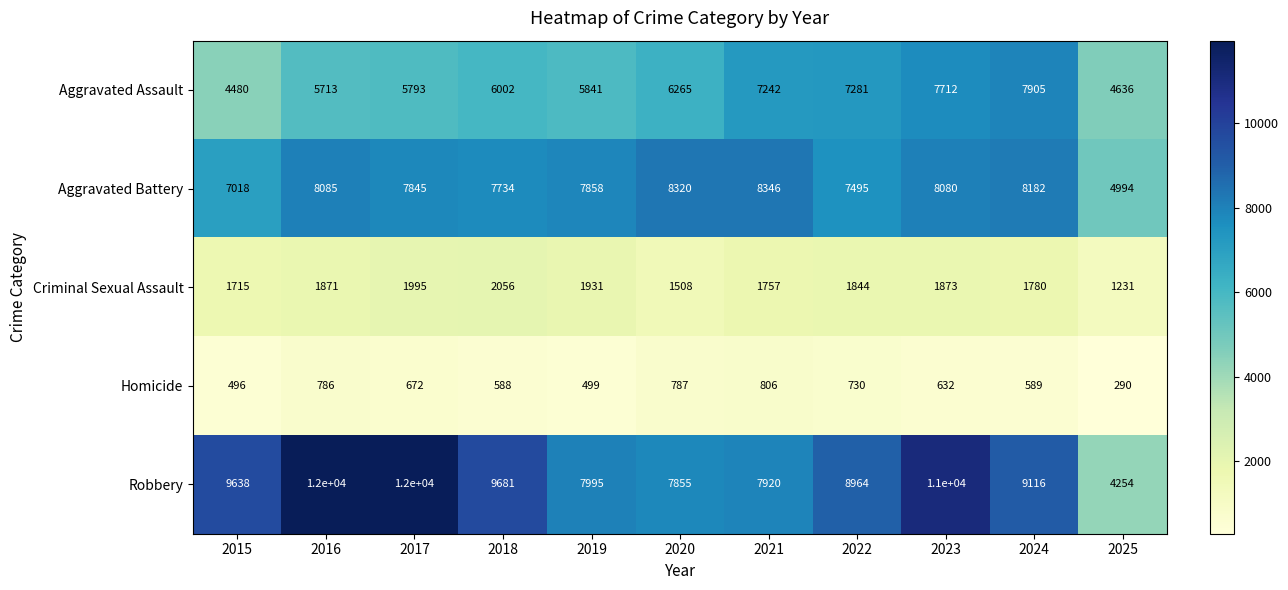

What is the total value across all series at 2024?

27572